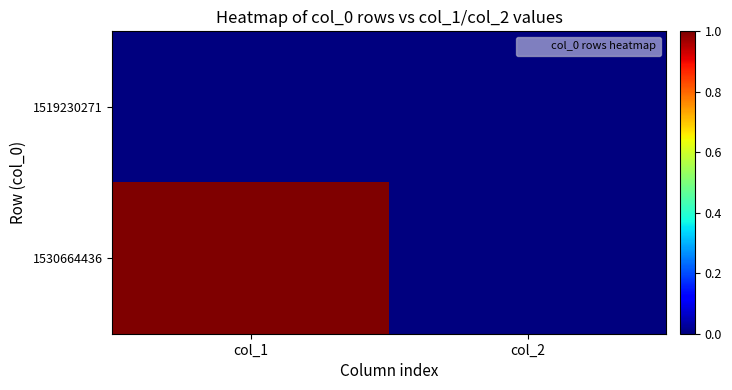

Reading right to left, extract all data points from this chart.

1519230271: col_2=0	col_1=0
1530664436: col_2=0	col_1=1